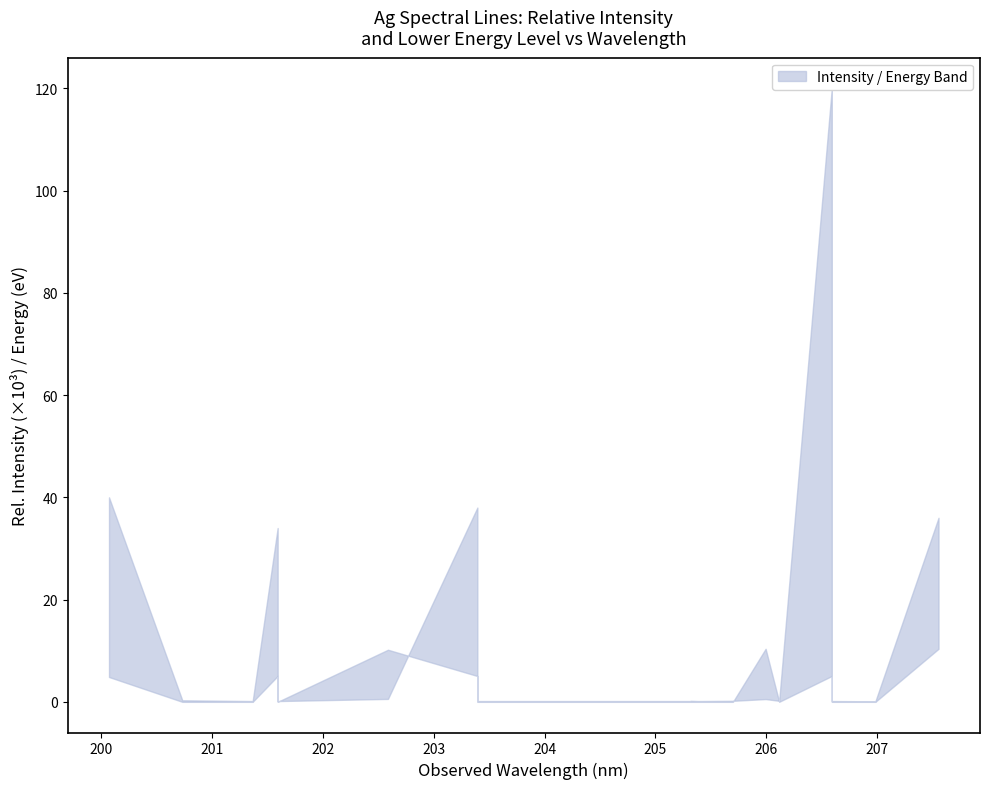

Rank the categories by lower value from lowest to highest.

4, 5, 6, 7, 9, 11, 13, 14, 15, 16, 17, 18, 19, 0, 1, 3, 10, 2, 12, 8